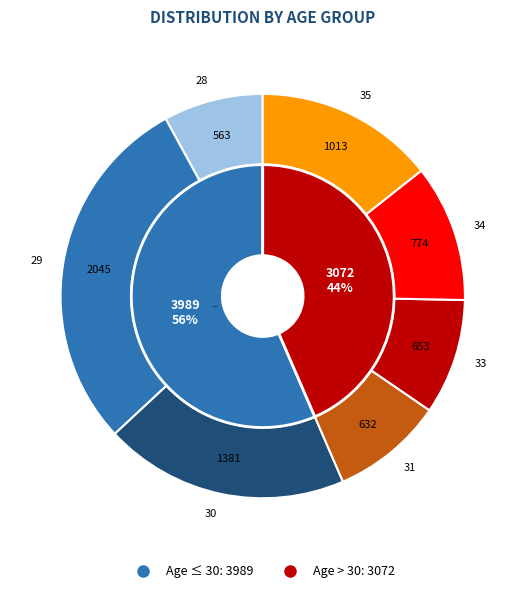

Is 28 the majority of the pie?

No